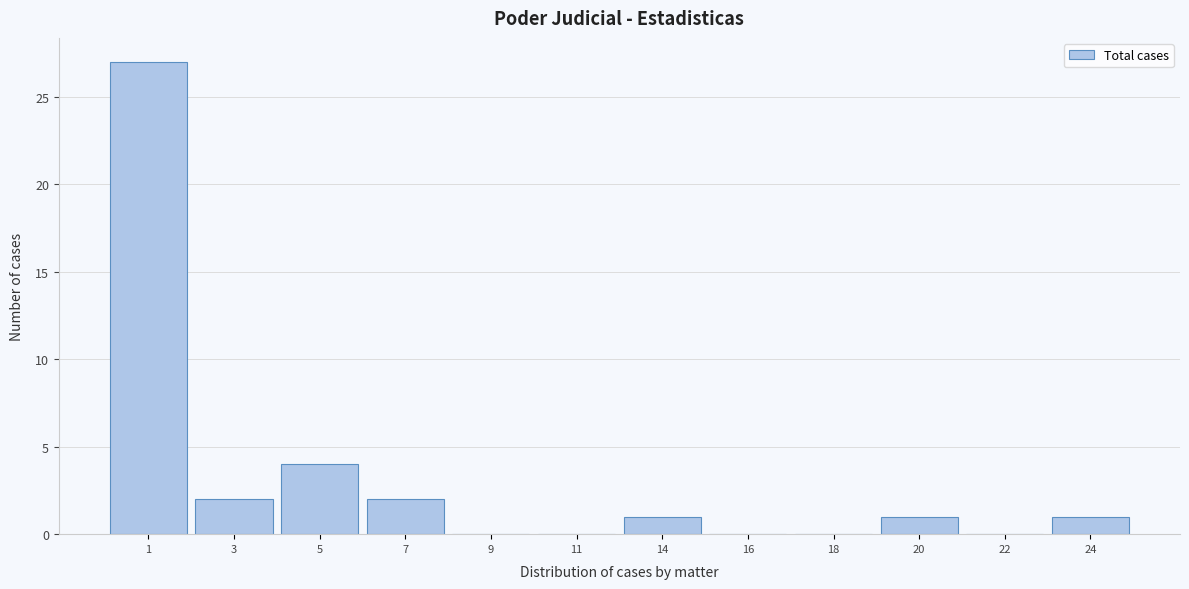

Reading left to right, what are all the values shown in this chart?

1=27	3=2	5=4	7=2	9=0	11=0	14=1	16=0	18=0	20=1	22=0	24=1